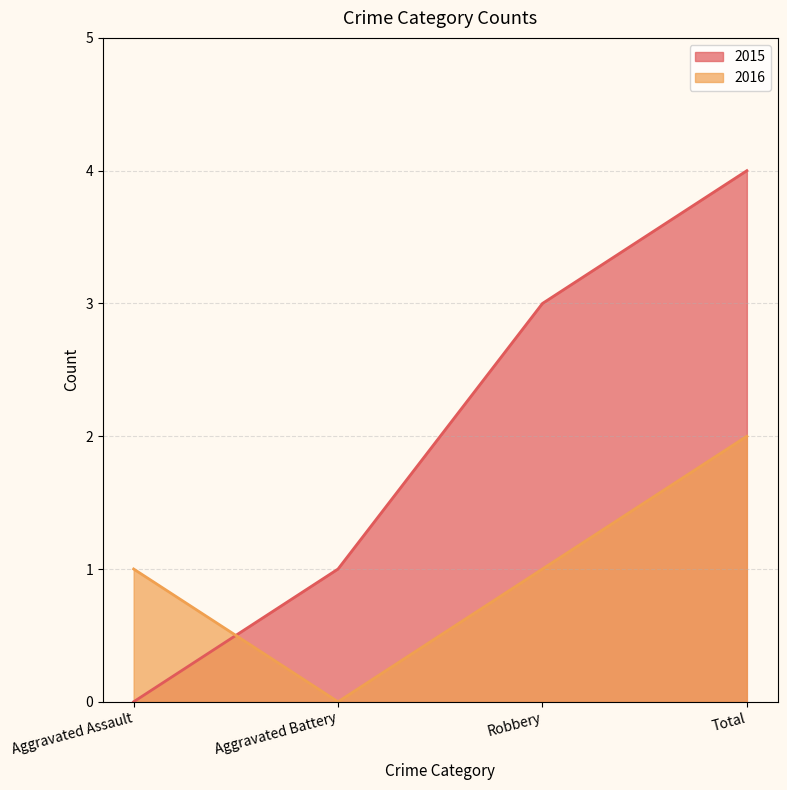

Reading left to right, list all the values displayed in this chart.

2015: 0	1	3	4
2016: 1	0	1	2